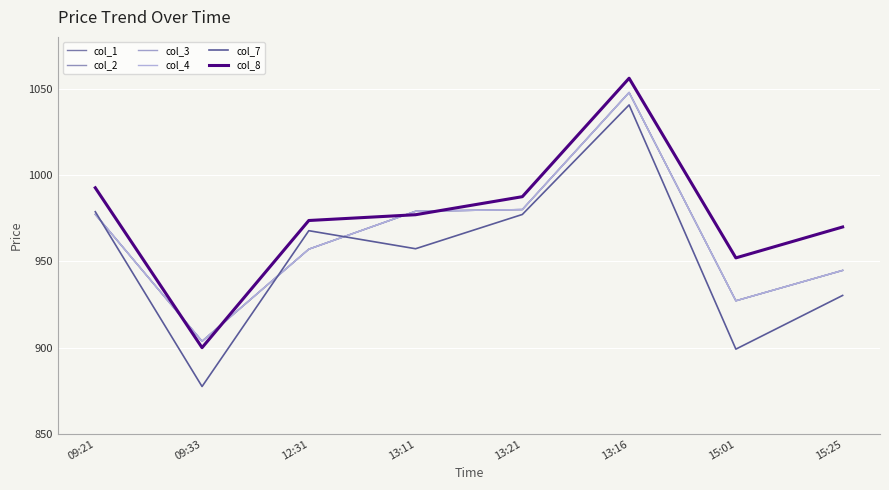

Which series has the largest range (max minus min)?

col_7